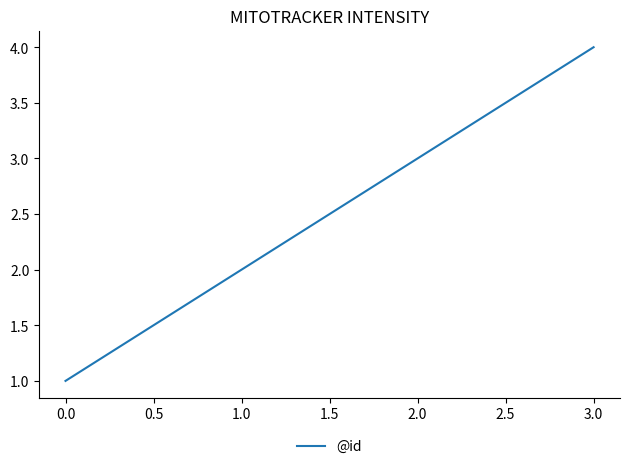

Rank the categories by value from lowest to highest.

0.0, 1.0, 2.0, 3.0